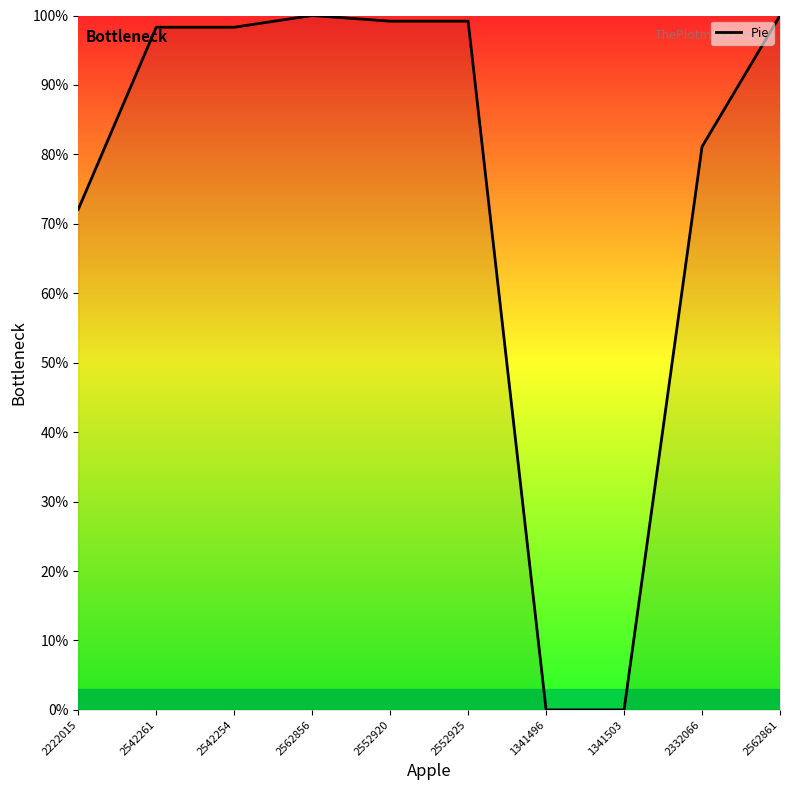

The chart shows a value of 135.6 at 2552920. True or false?

False